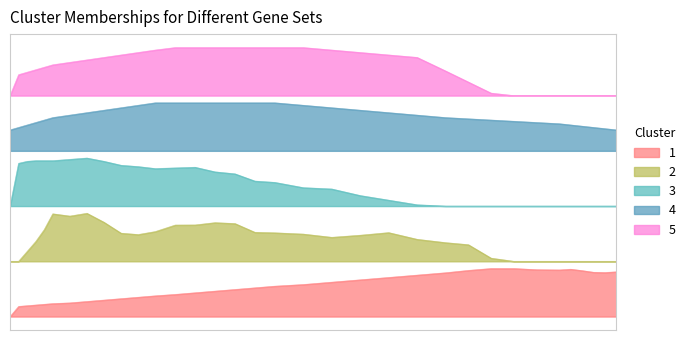

How many lines are shown in the chart?

5